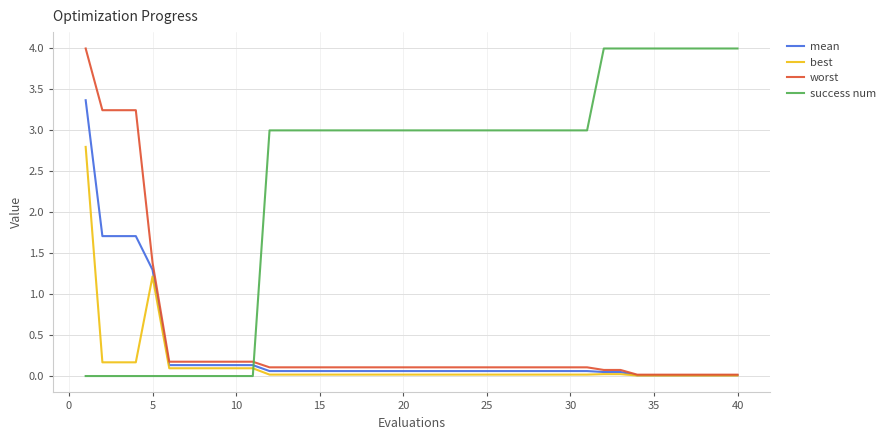

True or false: mean and success num intersect in this chart.

True